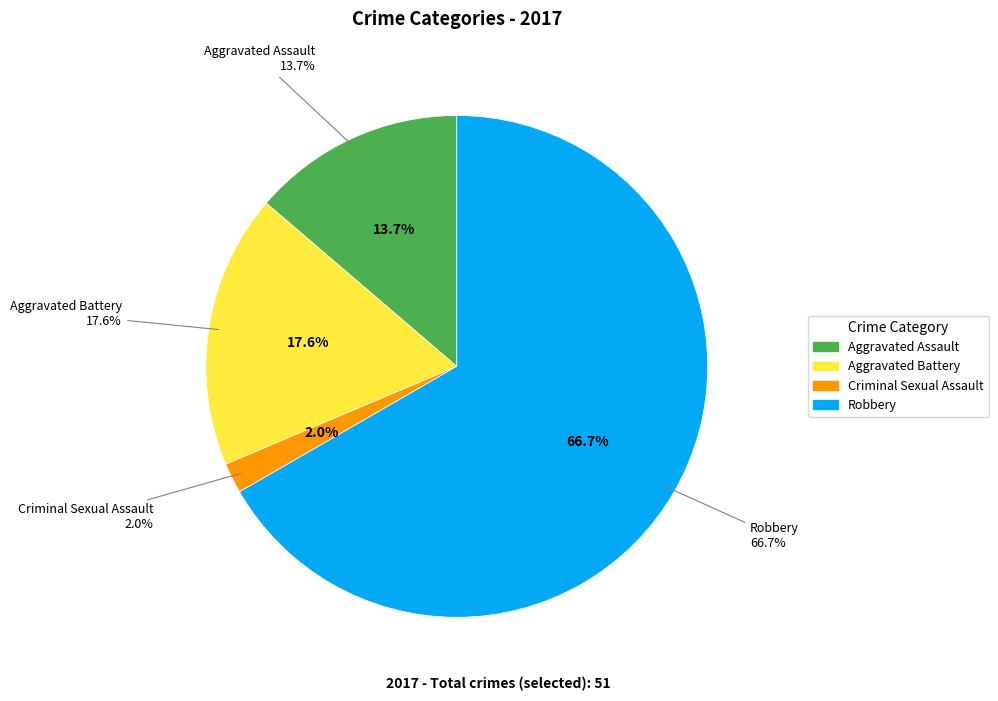

To the nearest percent, what portion does Aggravated Assault represent?

14%